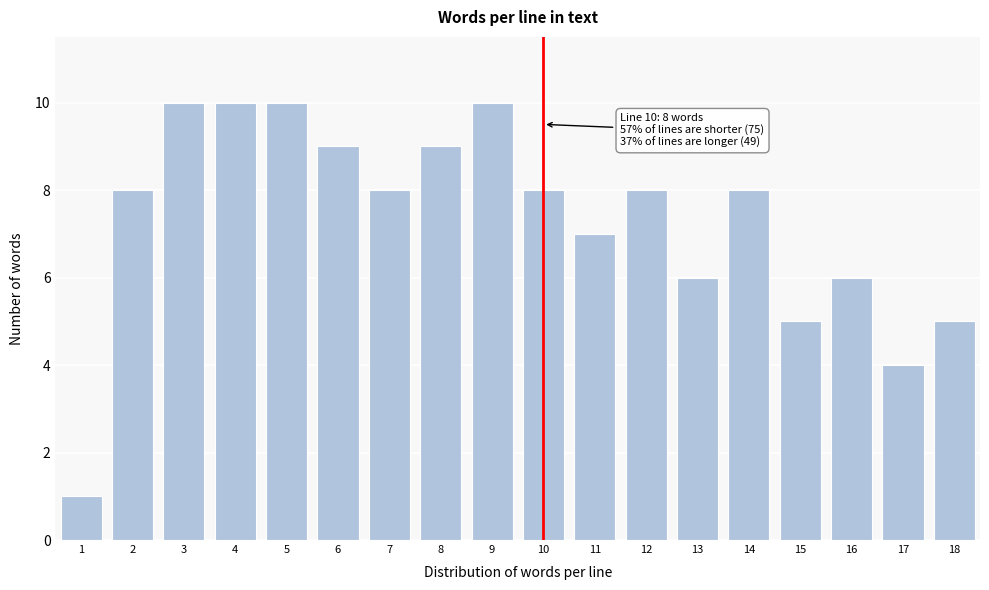

Reading left to right, what are all the values shown in this chart?

1=1	2=8	3=10	4=10	5=10	6=9	7=8	8=9	9=10	10=8	11=7	12=8	13=6	14=8	15=5	16=6	17=4	18=5